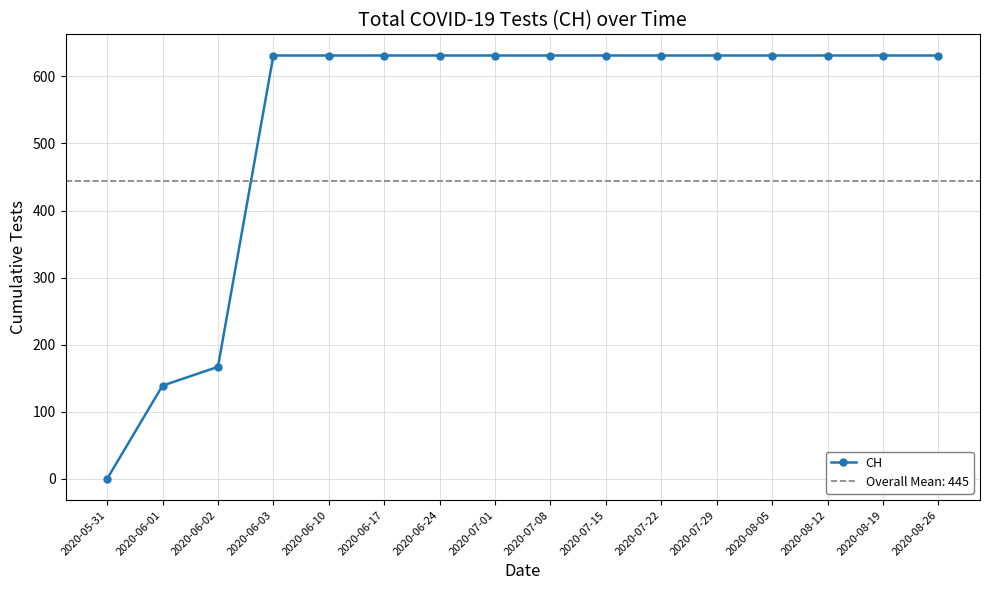

What is the label of the 5th point from the left?

2020-06-10